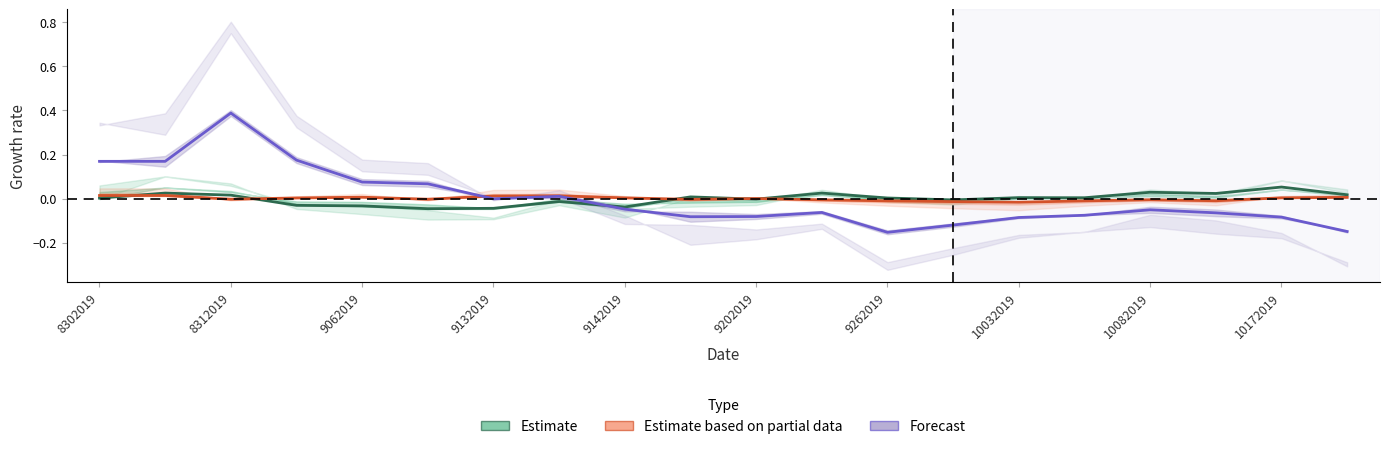

How many lines are shown in the chart?

3